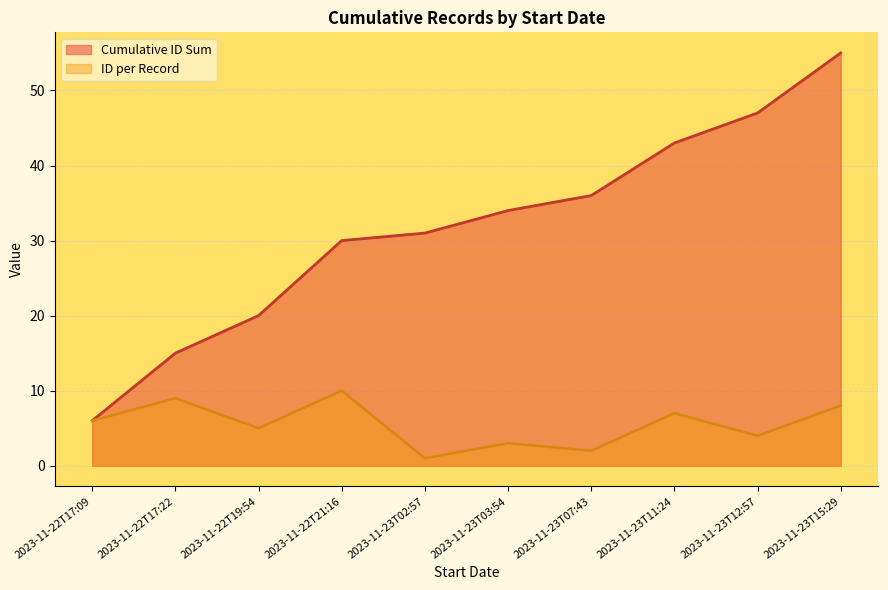

What is the label of the 5th point from the right?

2023-11-23T03:54